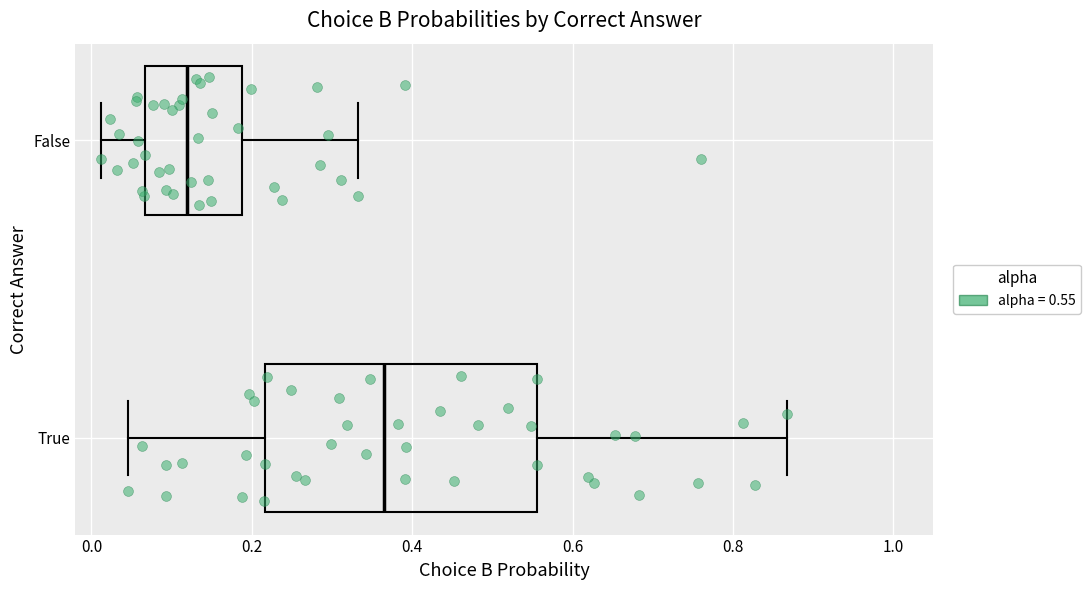

Which box's median line is the furthest to the left?

False